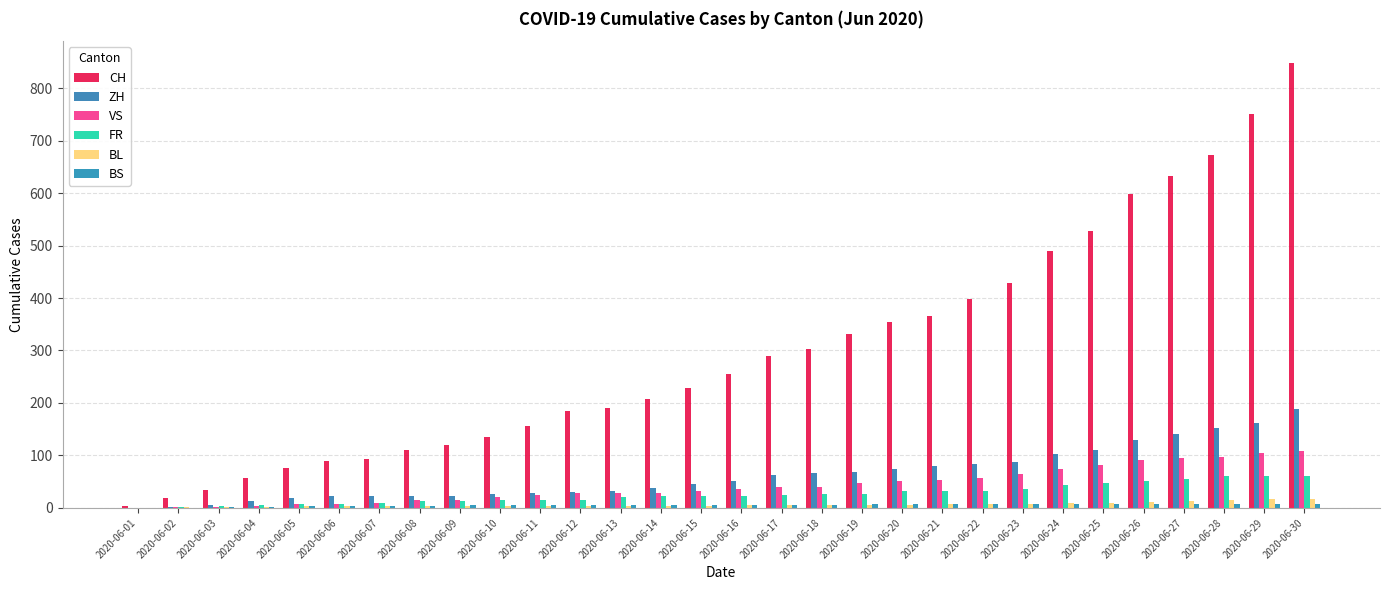

What is the average value of the CH series?

298